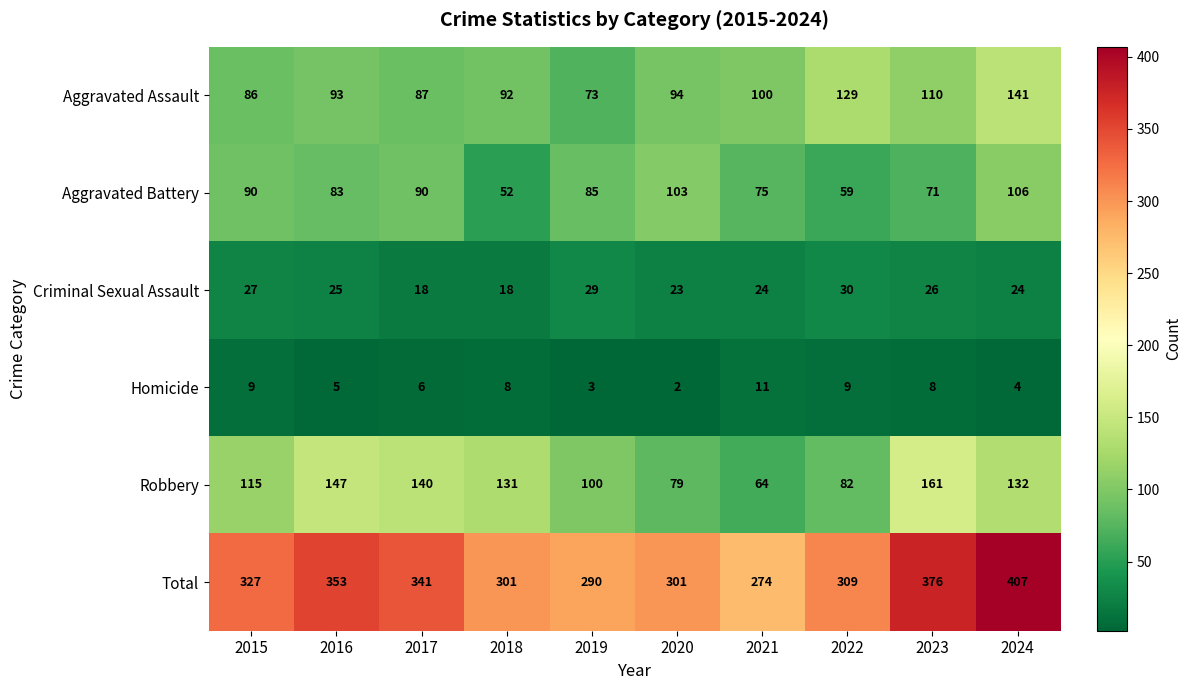

At which category does the chart reach its peak across all series?

2024